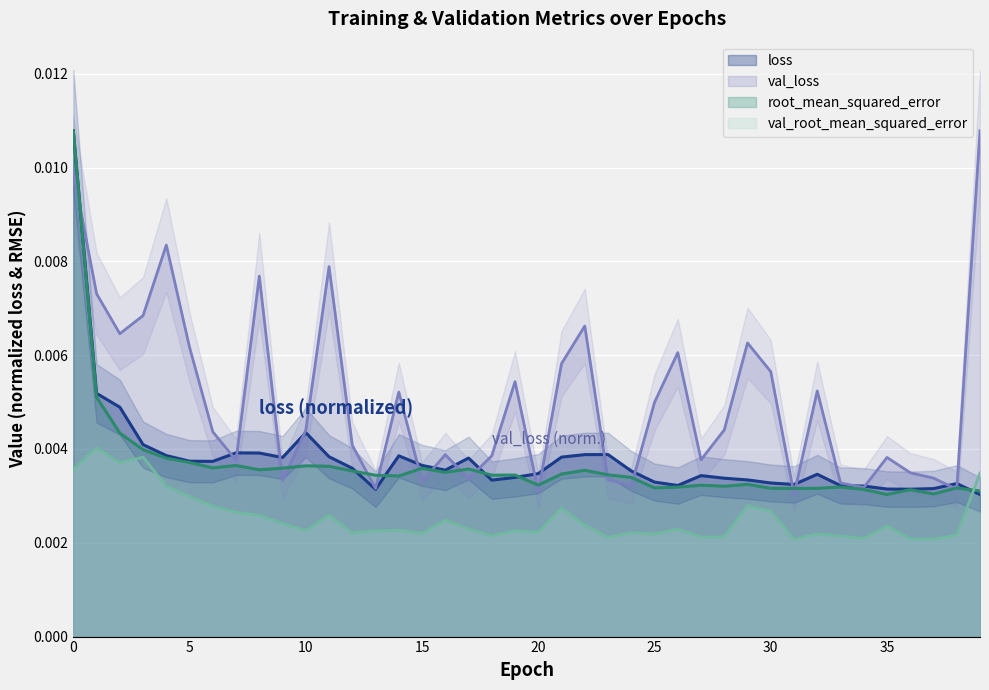

True or false: root_mean_squared_error has a value of 0.0 at 10.

False